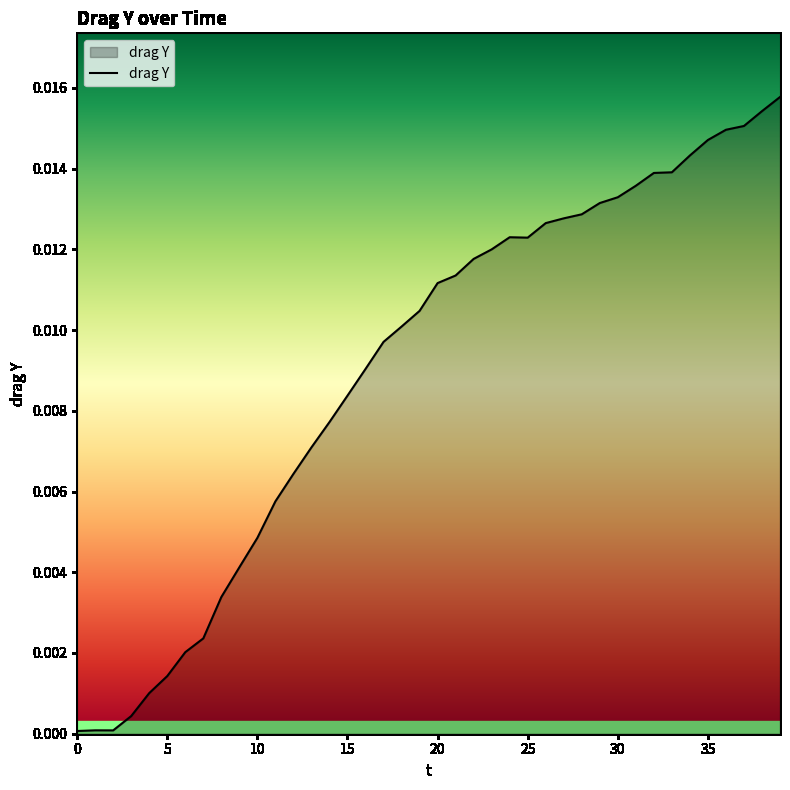

What is the sum of all values?

0.4